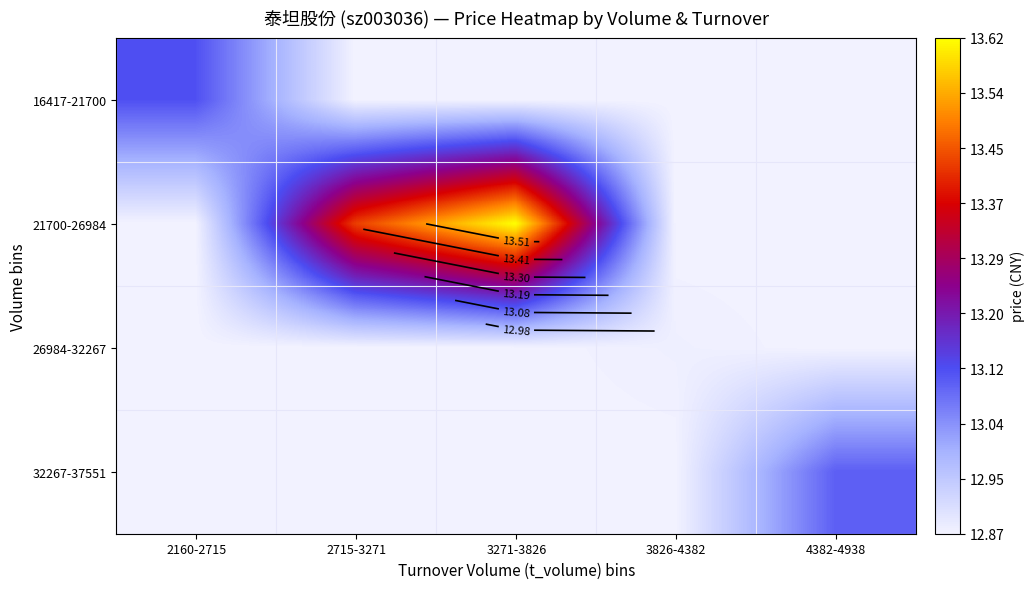

The value of 21700-26984 at 2715-3271 is 18.8. True or false?

False